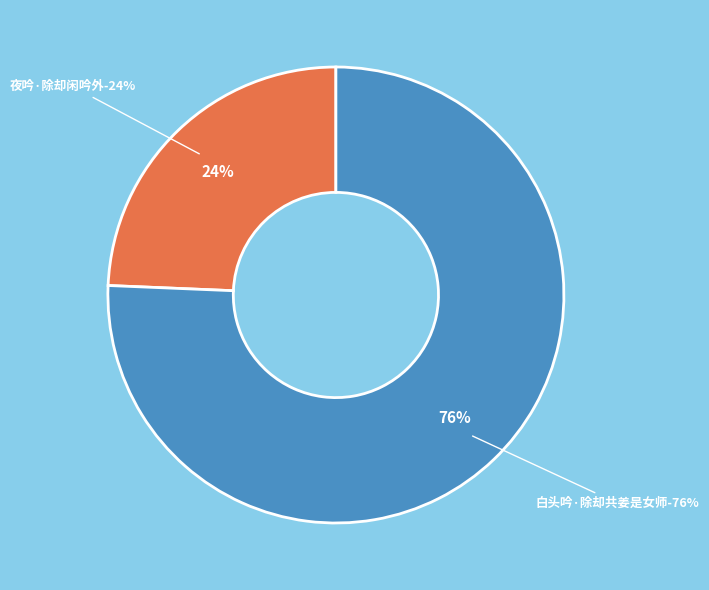

What is the change in value from 夜吟·除却闲吟外 to 白头吟·除却共姜是女师?

+61425